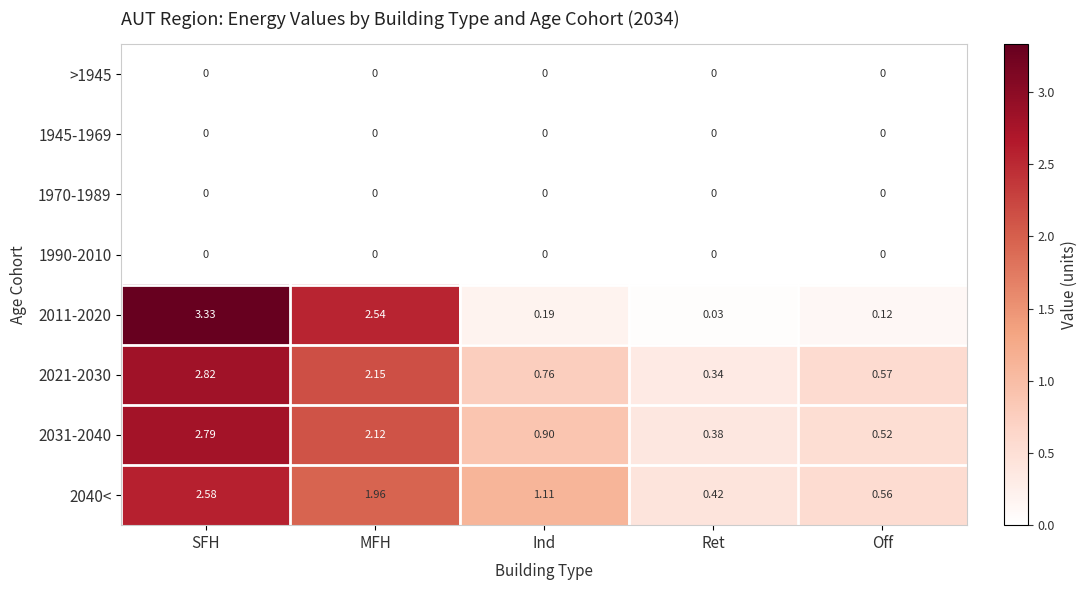

At which category is the sum across all series the highest?

SFH